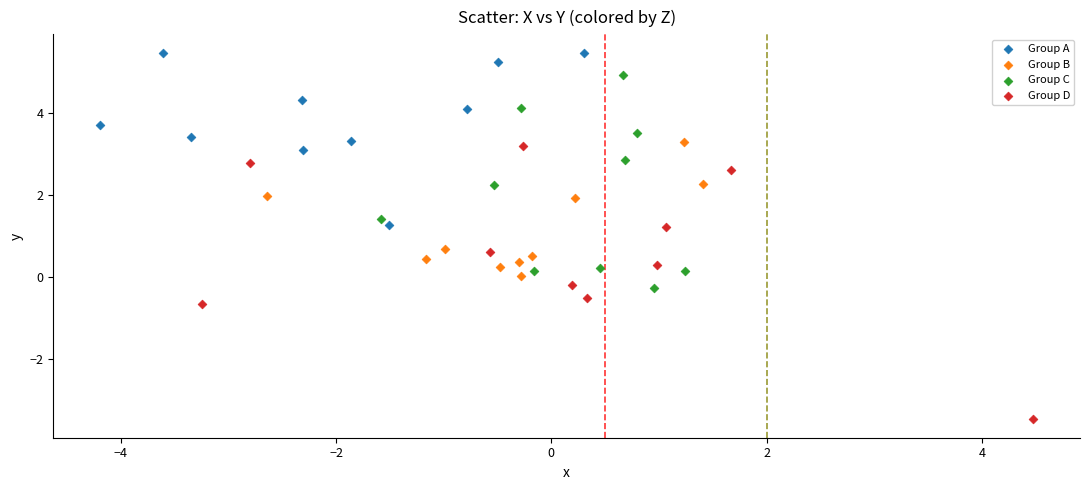

Which series contains the lowest Y value?

Group D